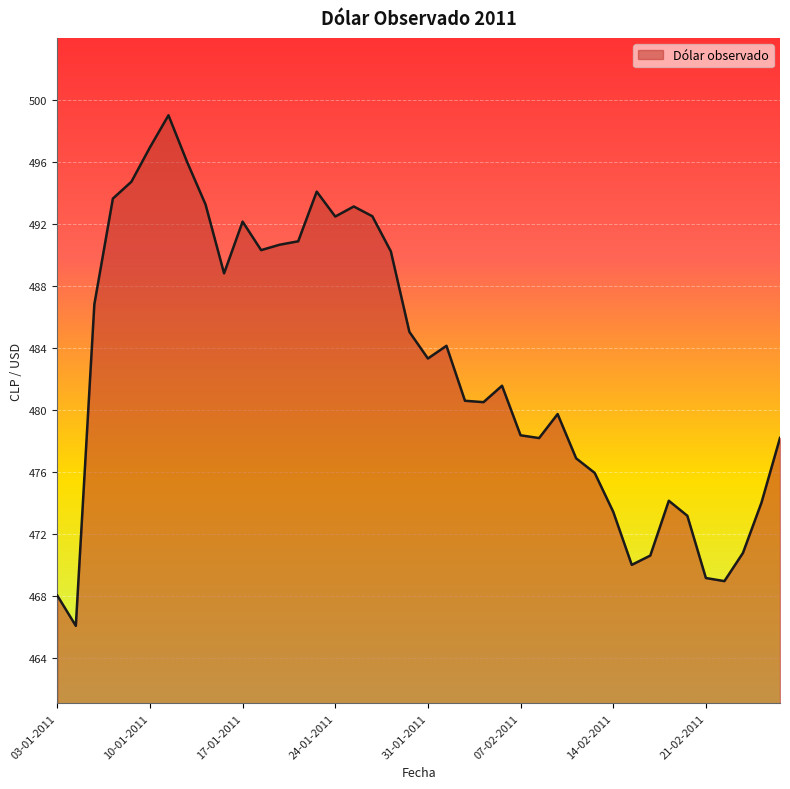

What is the maximum value shown in the chart?

499.0